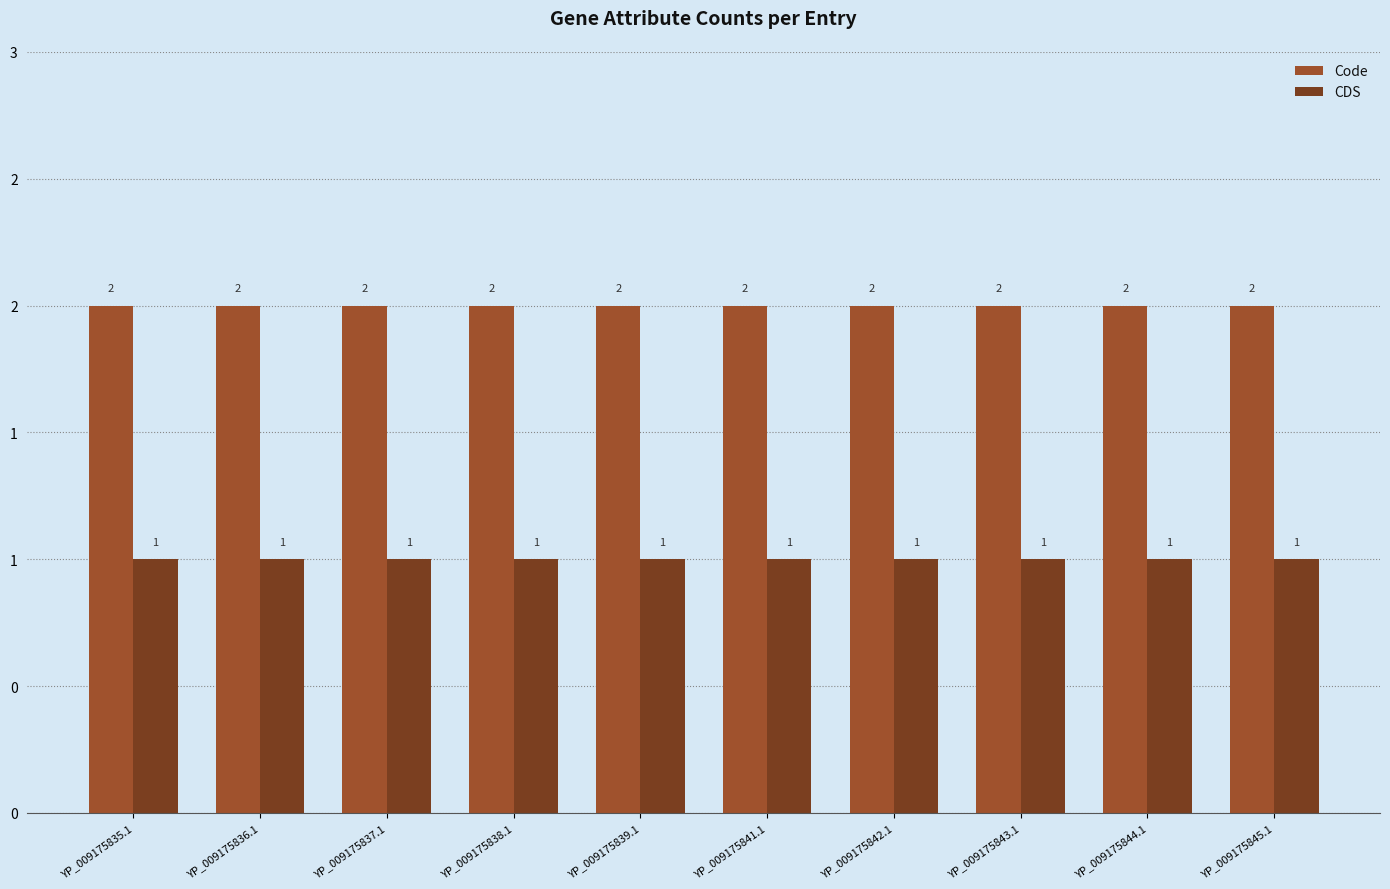

Which series has the widest spread of values?

Code